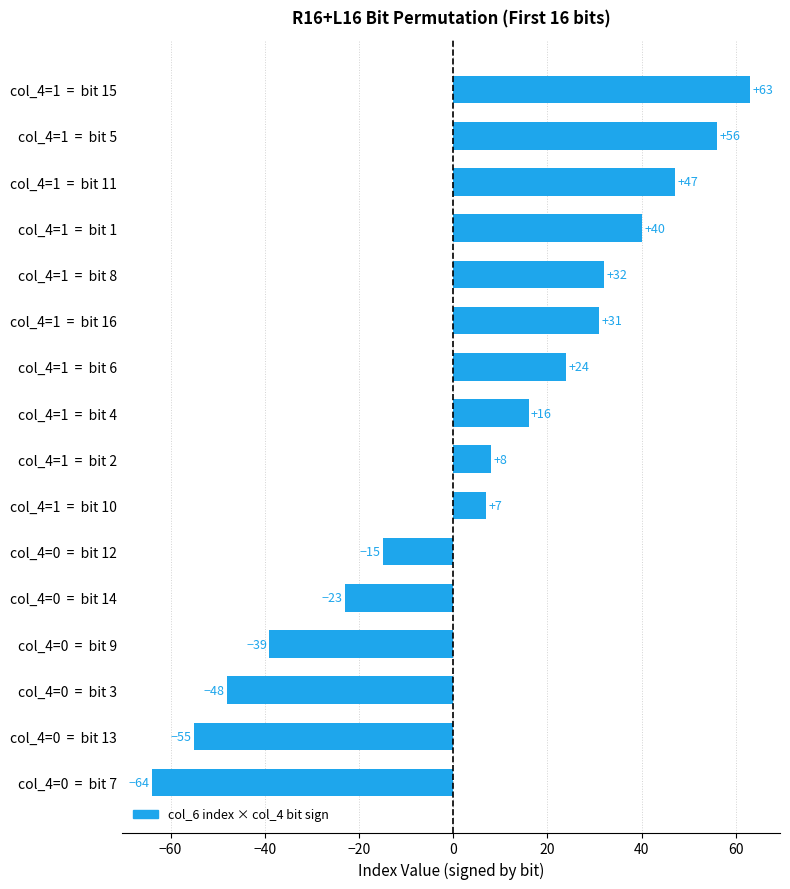

What is the greatest value displayed?

63